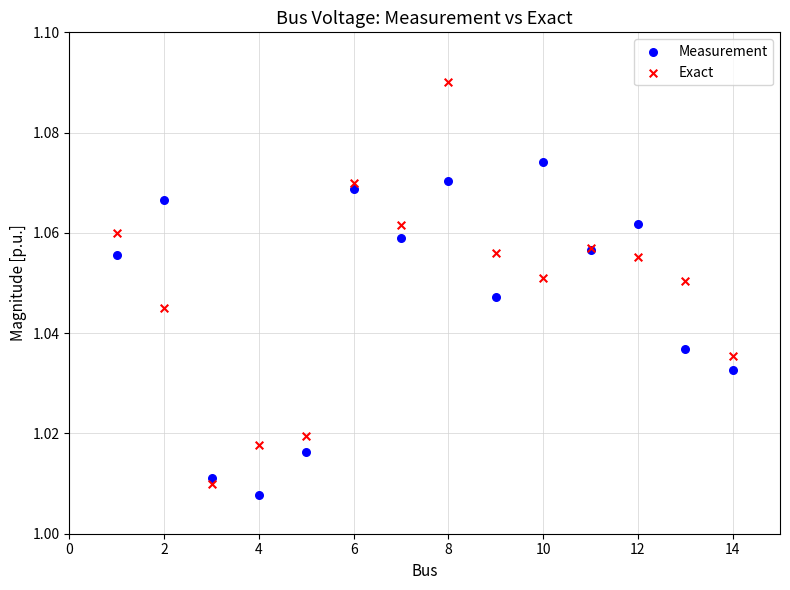

Which series contains the highest Y value?

Exact